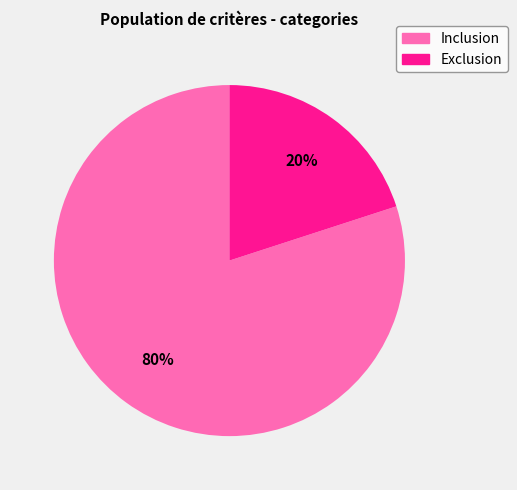

The Exclusion slice represents 7% of the pie. True or false?

False